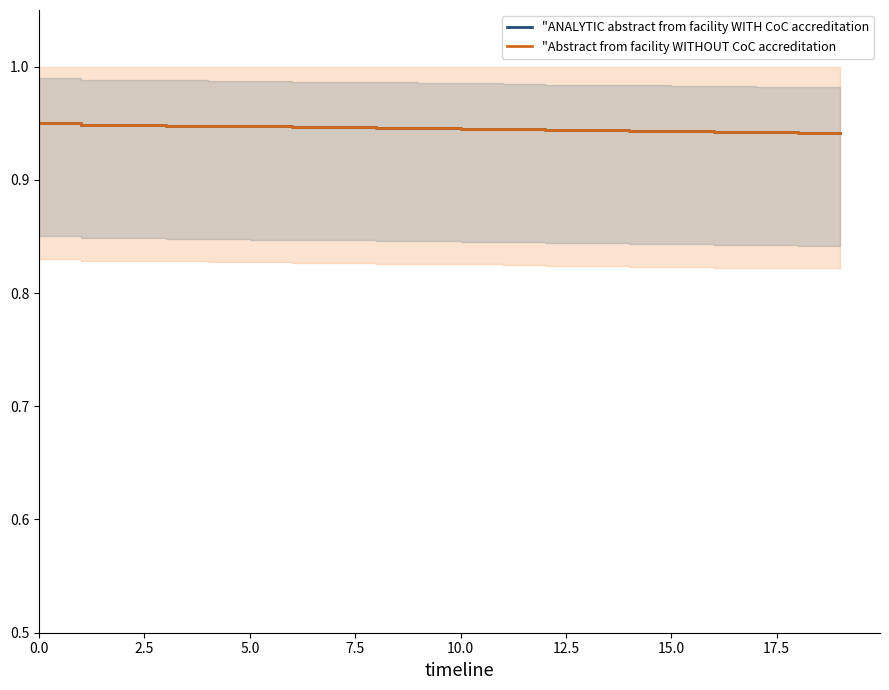

How many categories are shown in the chart?

20